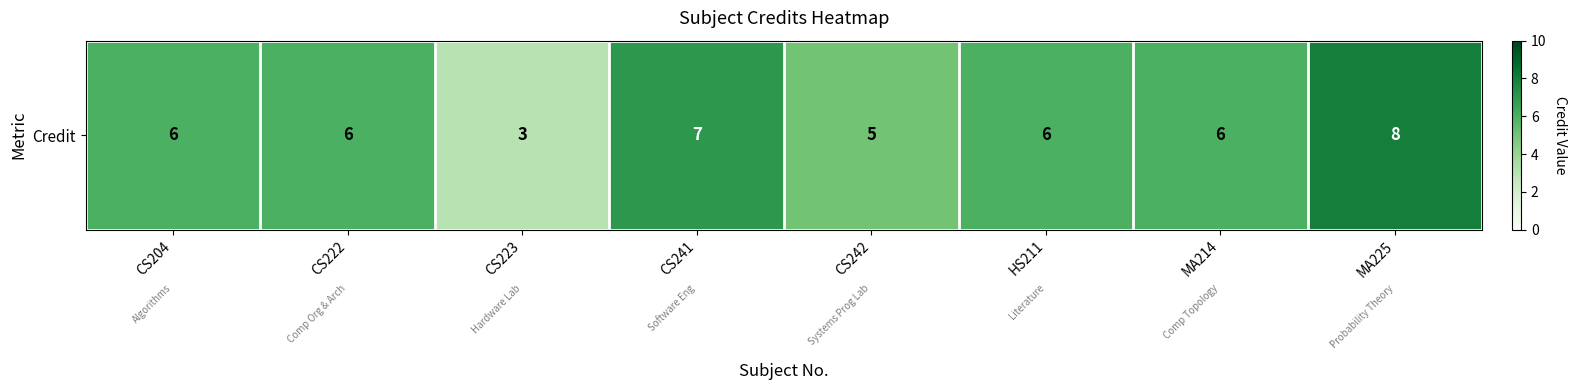

What is the sum of all values?

47